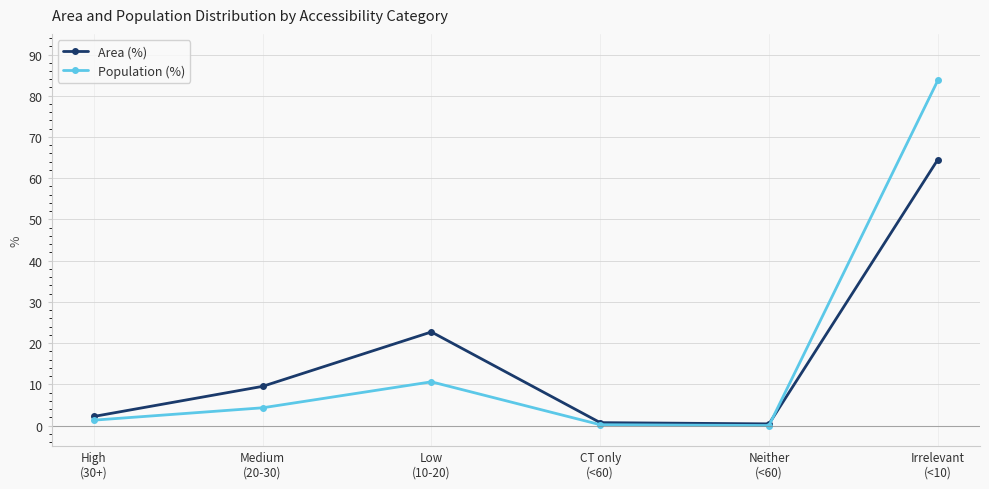

How many times do Population (%) and Area (%) cross each other?

1